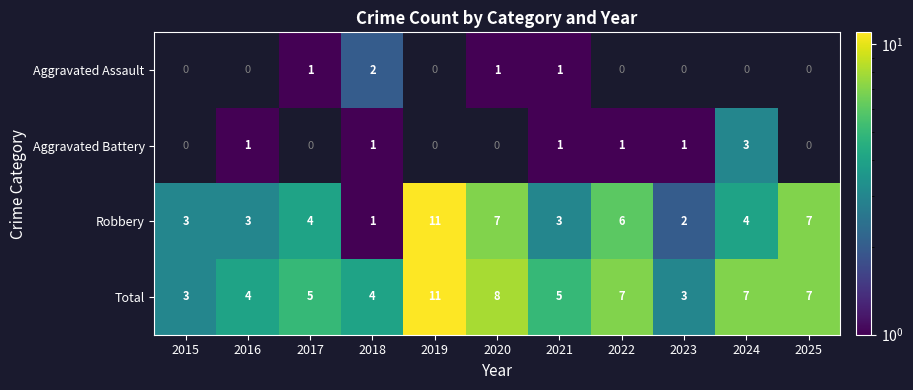

What is the highest value of the Robbery series?

11